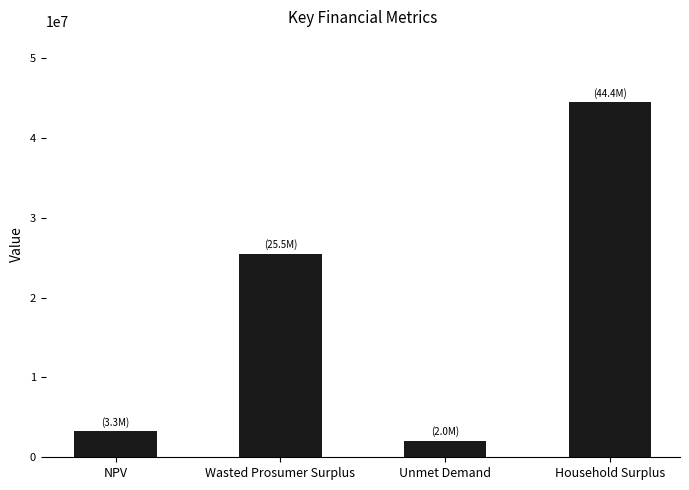

Which category has the highest value across all series?

Household Surplus